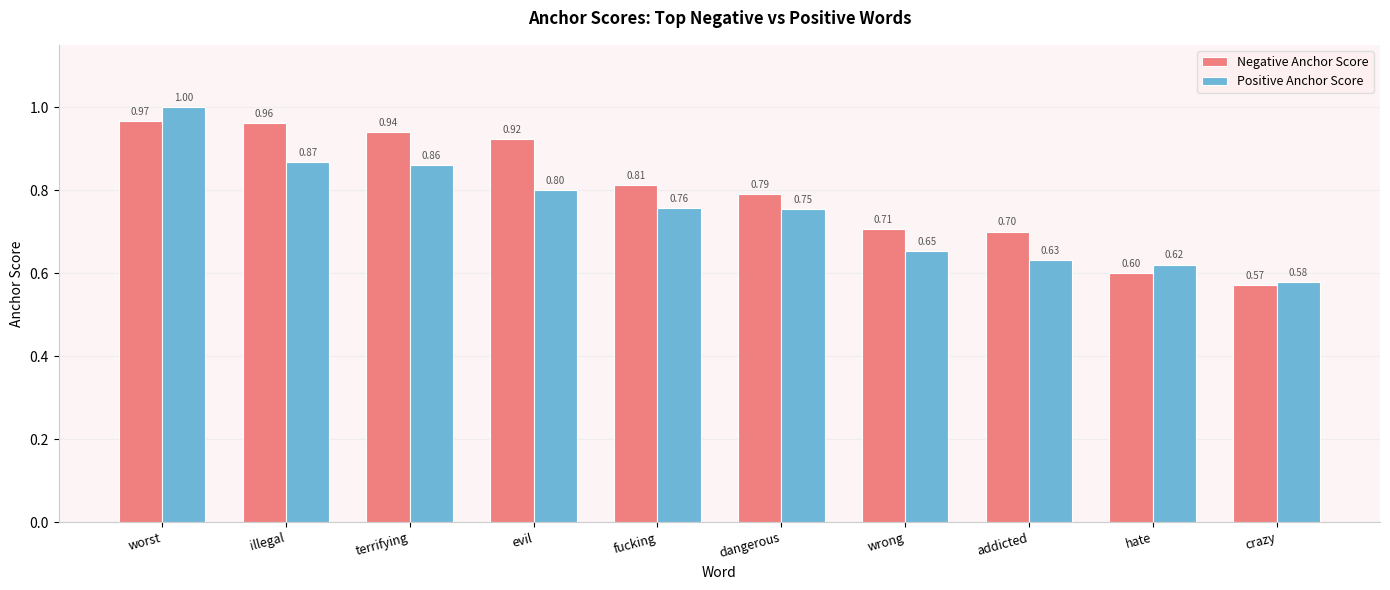

What position from the left is fucking?

5